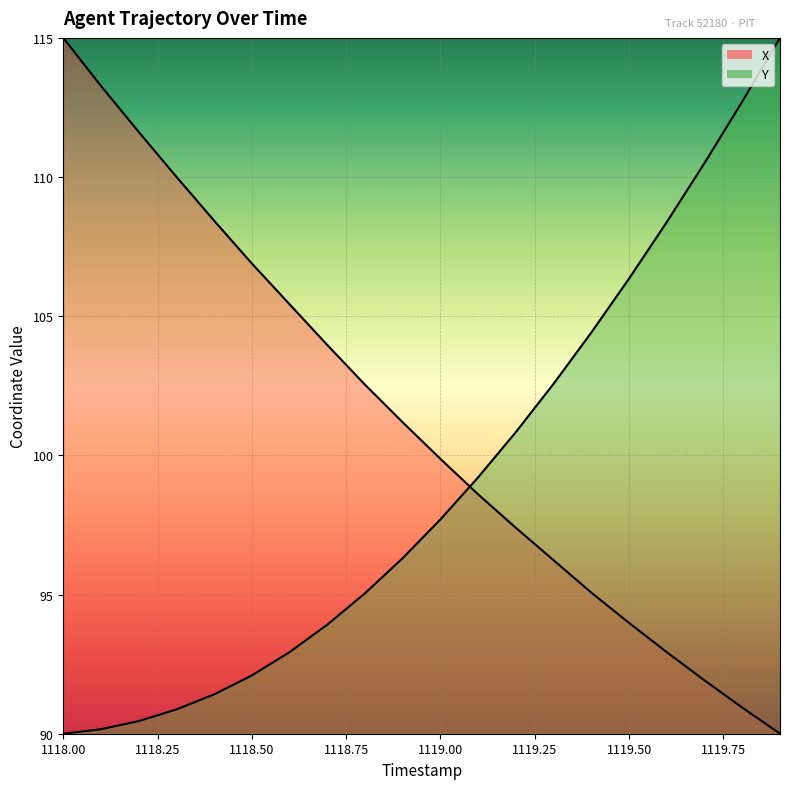

Is it true that X equals 60.8 at 14?

False